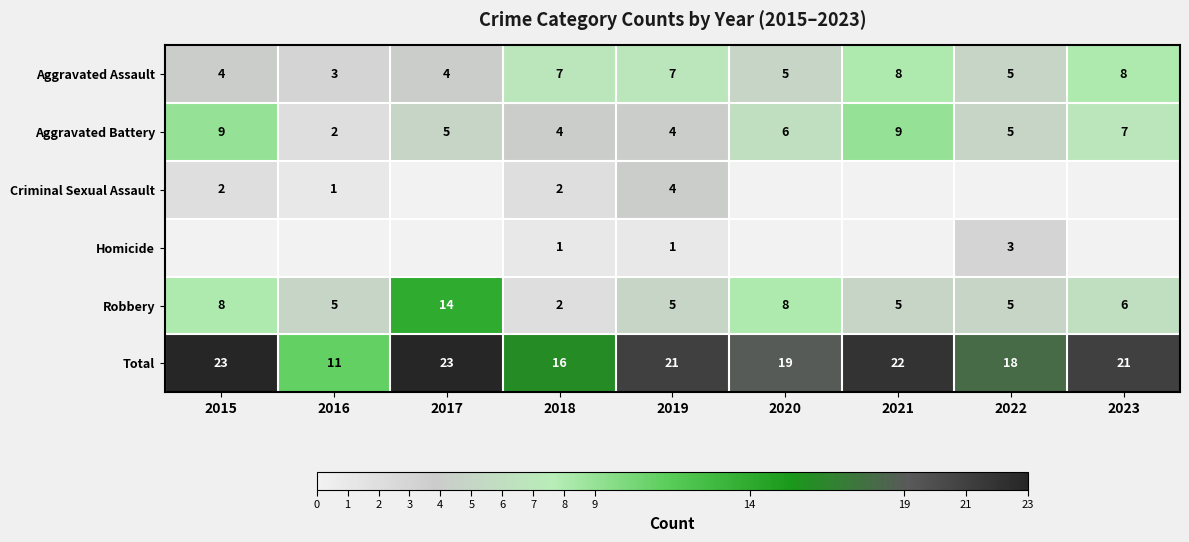

What is the difference between the Criminal Sexual Assault values at 2015 and 2019?

2